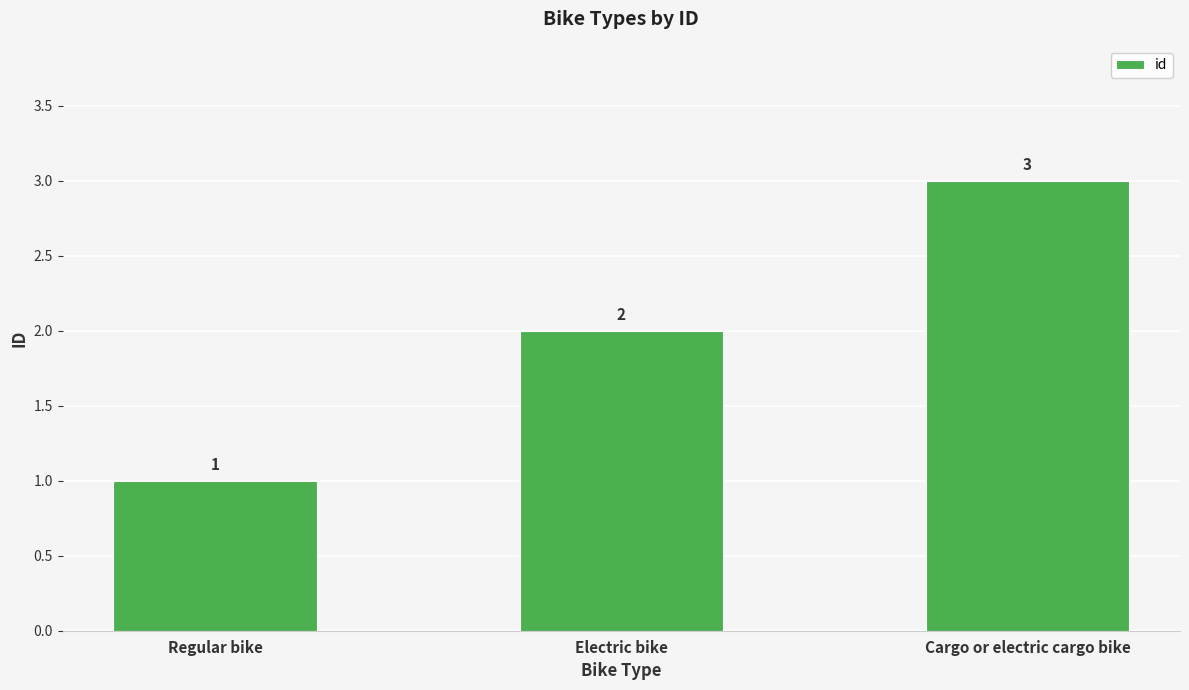

How many values are between 1 and 3?

3